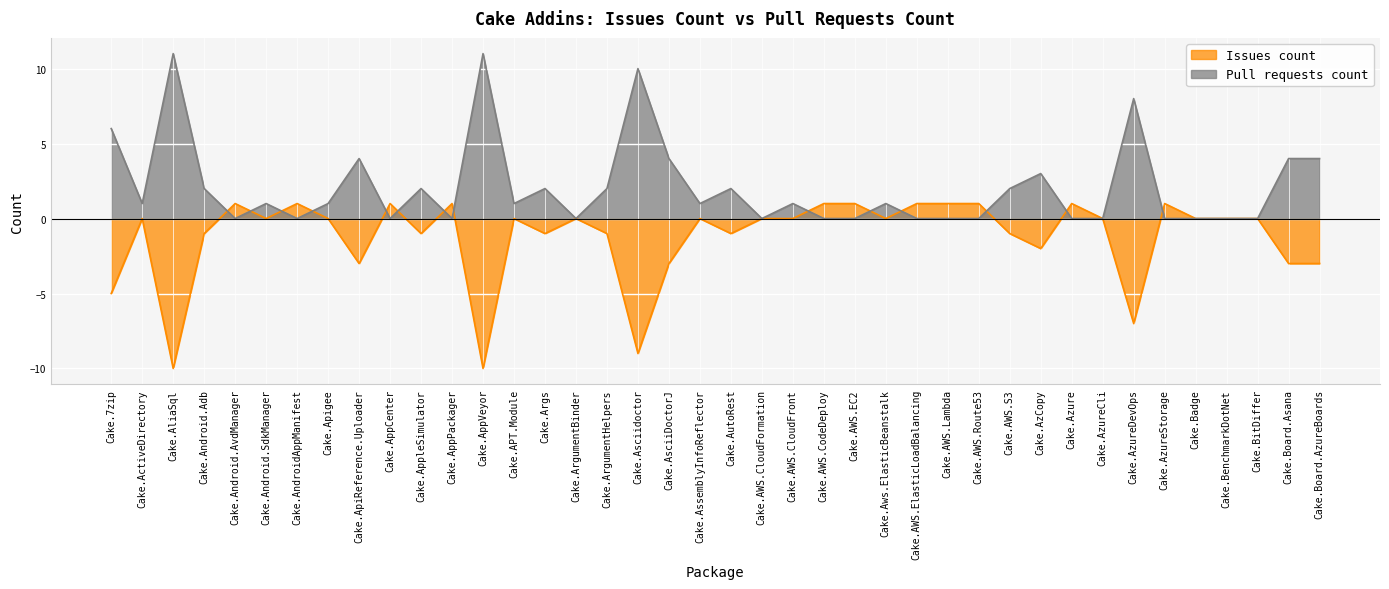

What is the difference between the Issues count values at Cake.Android.AvdManager and Cake.Args?

2